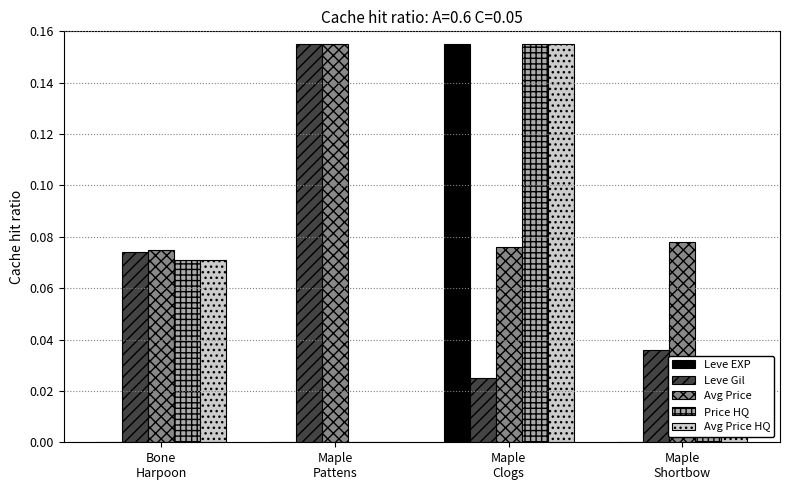

What is the sum of all Leve Gil values?

0.3